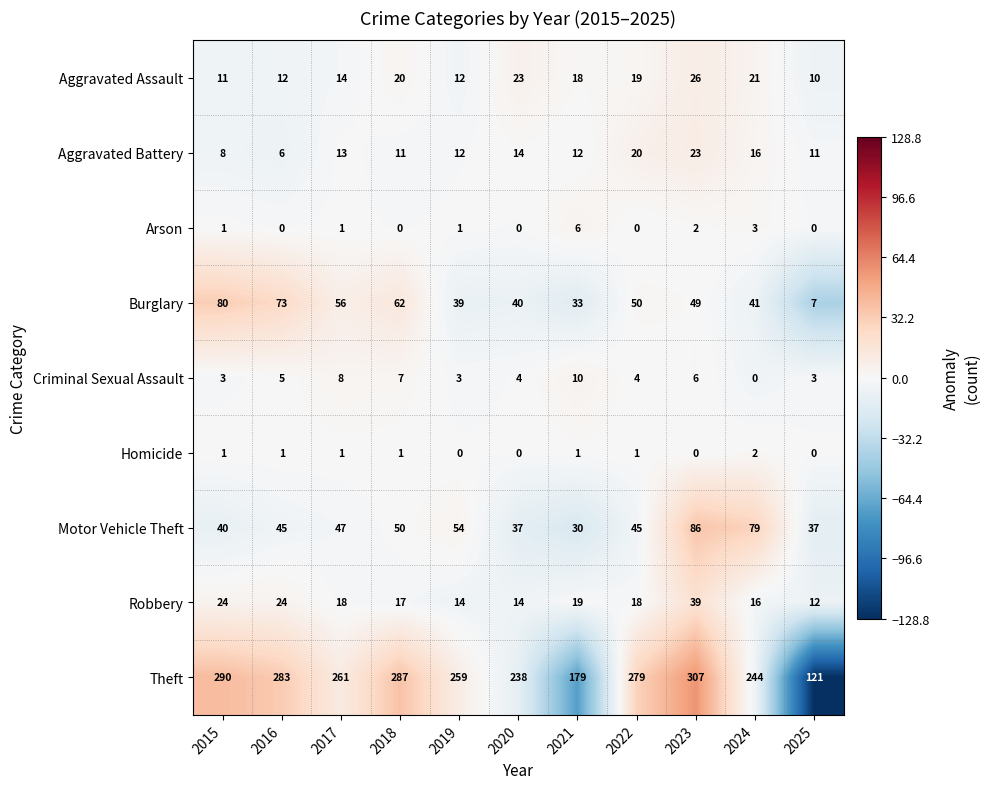

Which category has the highest value in the Robbery series?

2023